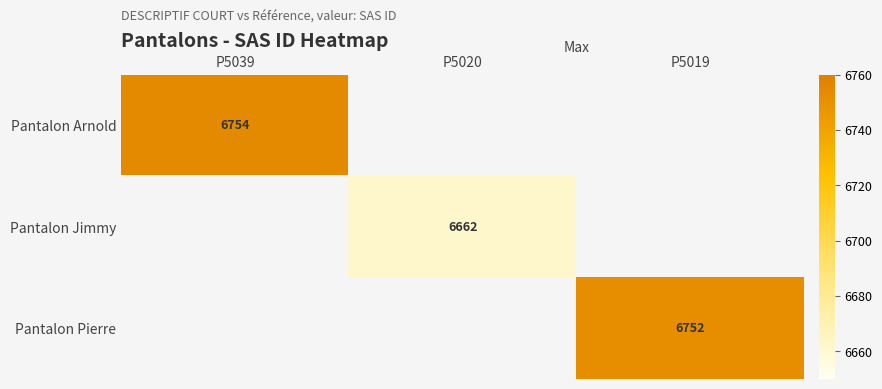

Is the value of Pantalon Pierre at P5019 greater than the value of Pantalon Jimmy at P5020?

Yes